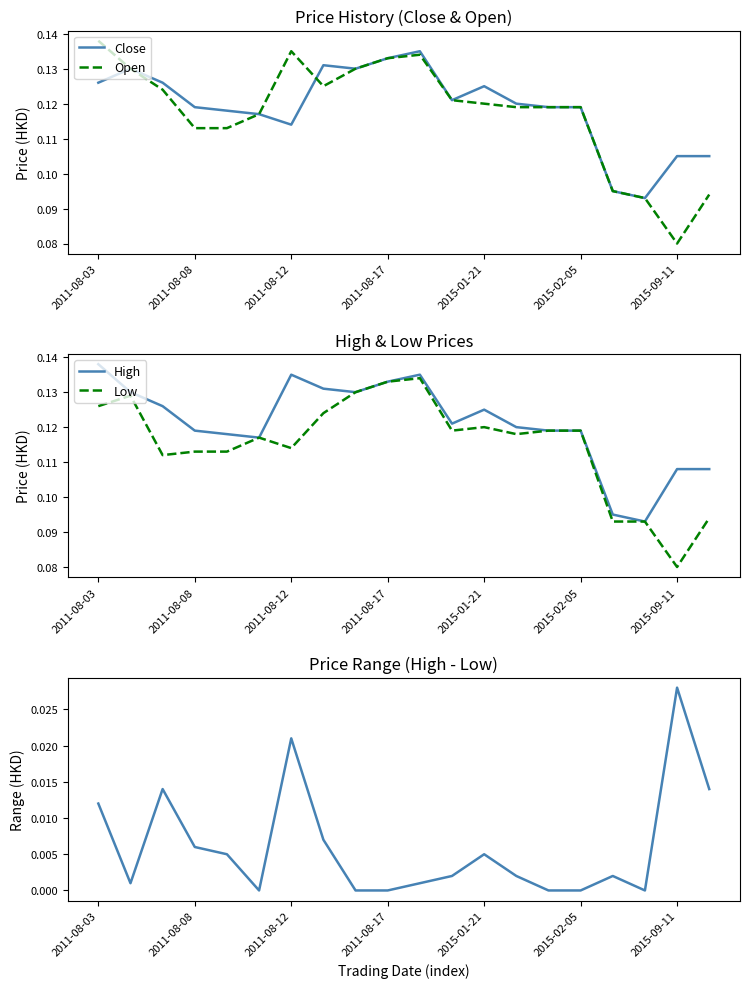

The value of Open at 2011-08-17 is 0.0. True or false?

False